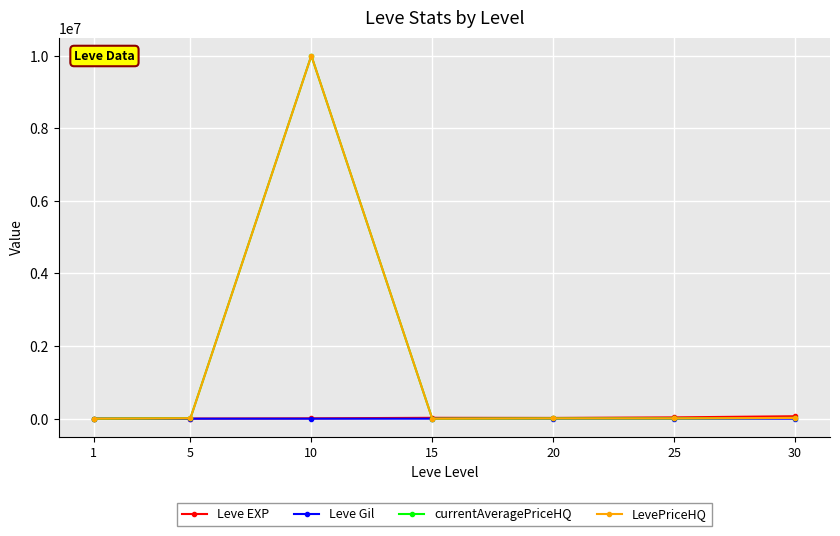

True or false: LevePriceHQ and currentAveragePriceHQ intersect in this chart.

False